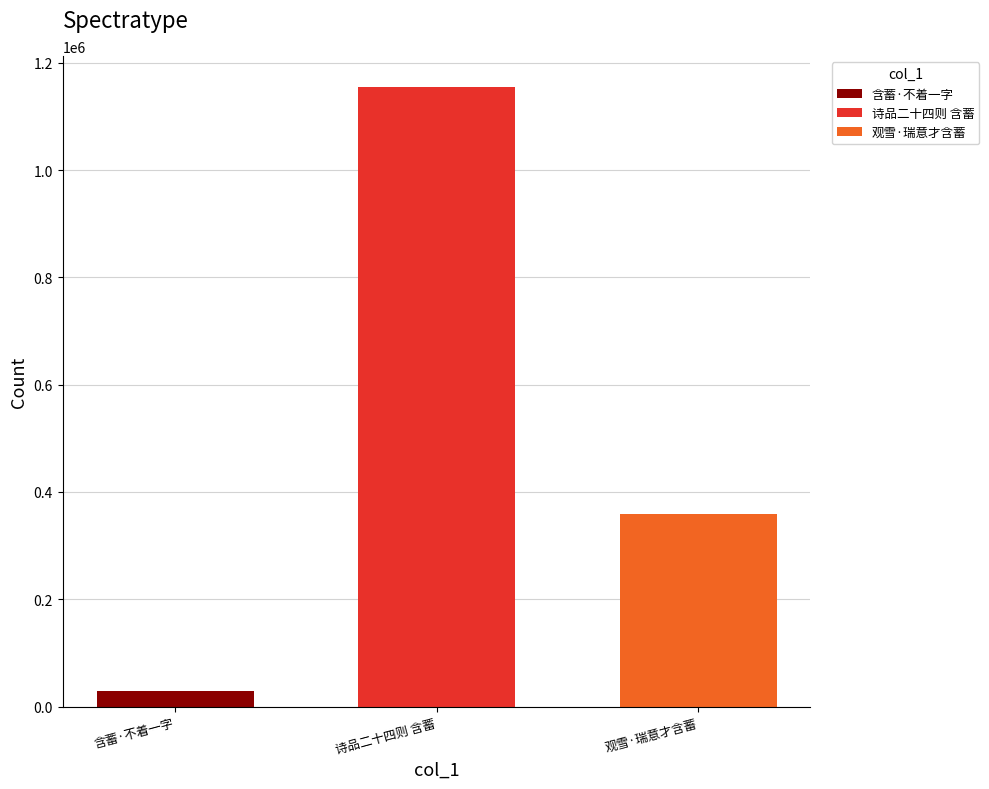

List the series in order of their peak value, lowest first.

含蓄·不着一字, 观雪·瑞意才含蓄, 诗品二十四则 含蓄